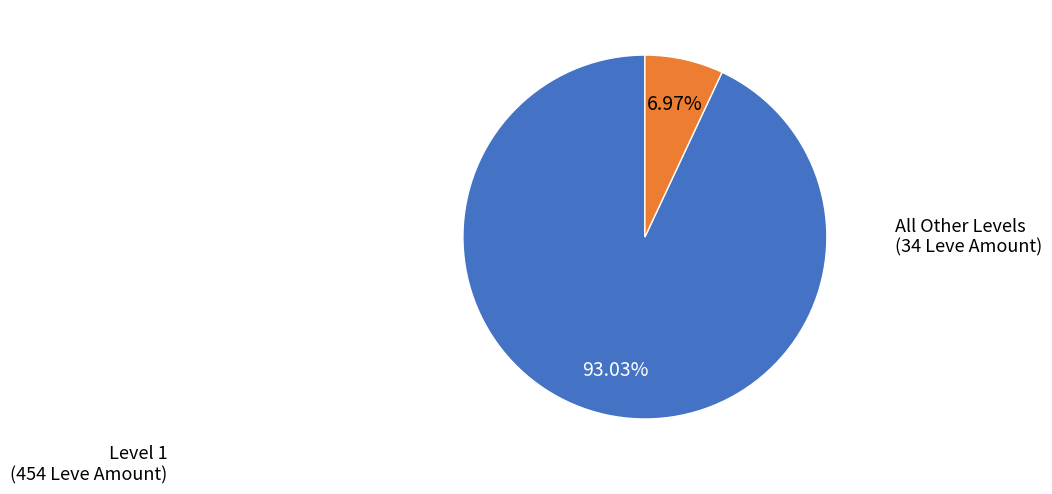

Is the sum of All Other Levels and Level 1 greater than half?

Yes